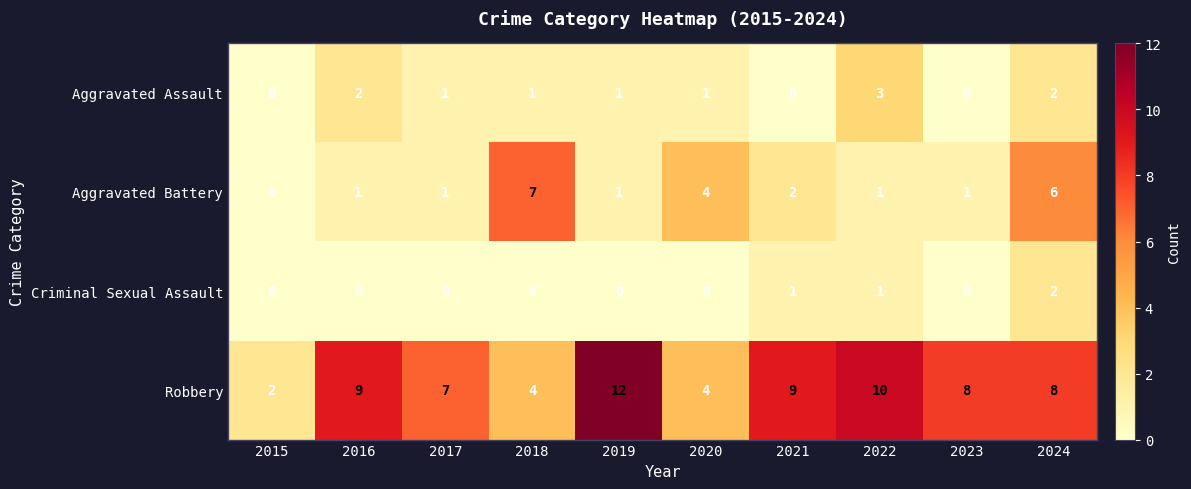

Rank the series by their maximum value, from lowest to highest.

Criminal Sexual Assault, Aggravated Assault, Aggravated Battery, Robbery